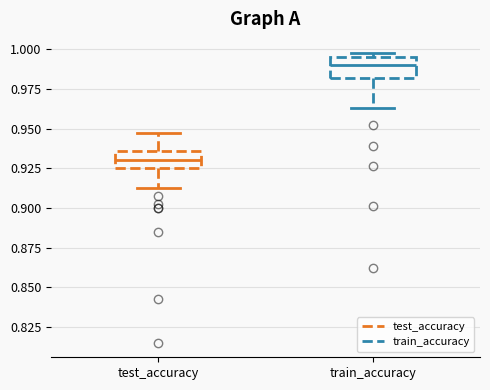

Reading left to right, read every box against the y-axis: the position of its median line, the range the box covers, and the ends of its whiskers. The values are not printed on the chart, so give them approximately, as read against the axis.

test_accuracy: median 0.930, box 0.925 to 0.935, whiskers 0.910 to 0.945
train_accuracy: median 0.990, box 0.980 to 0.995, whiskers 0.965 to 1.000